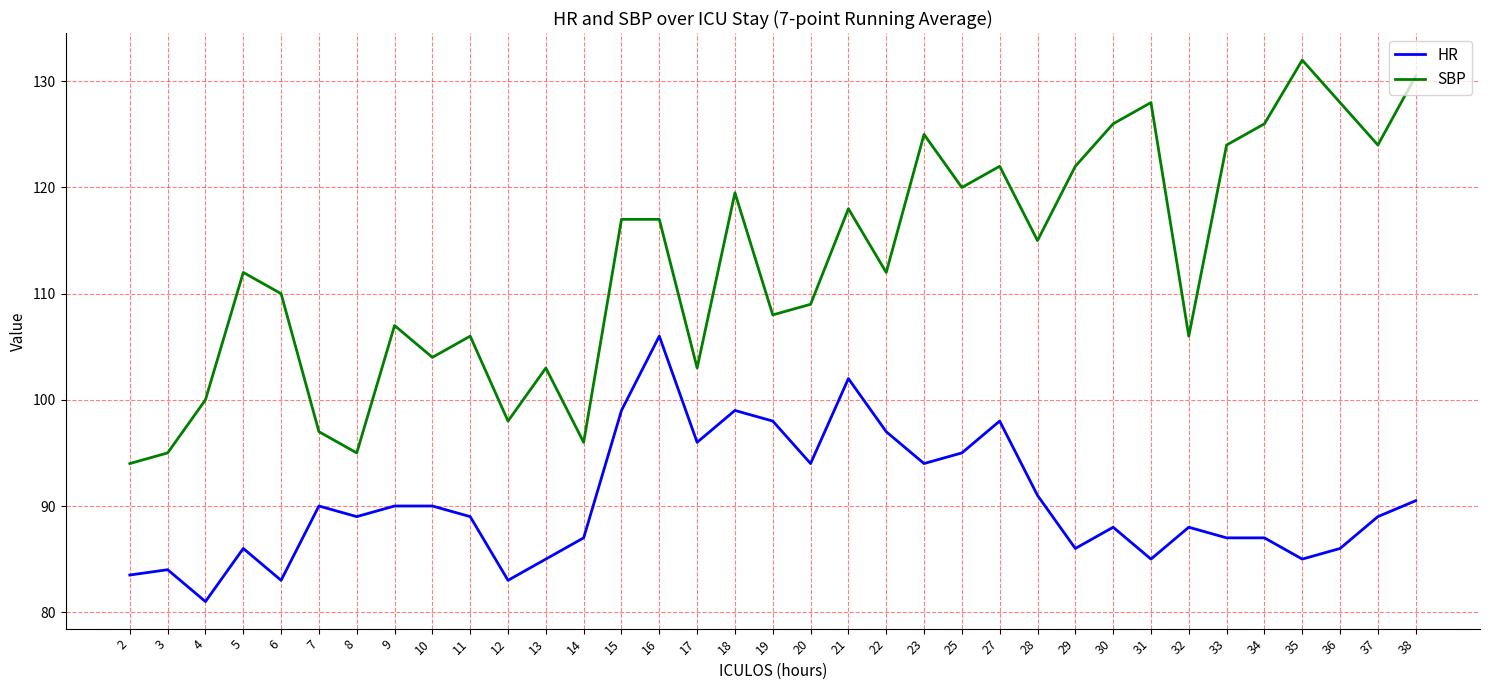

Where is the first local minimum for SBP?

8